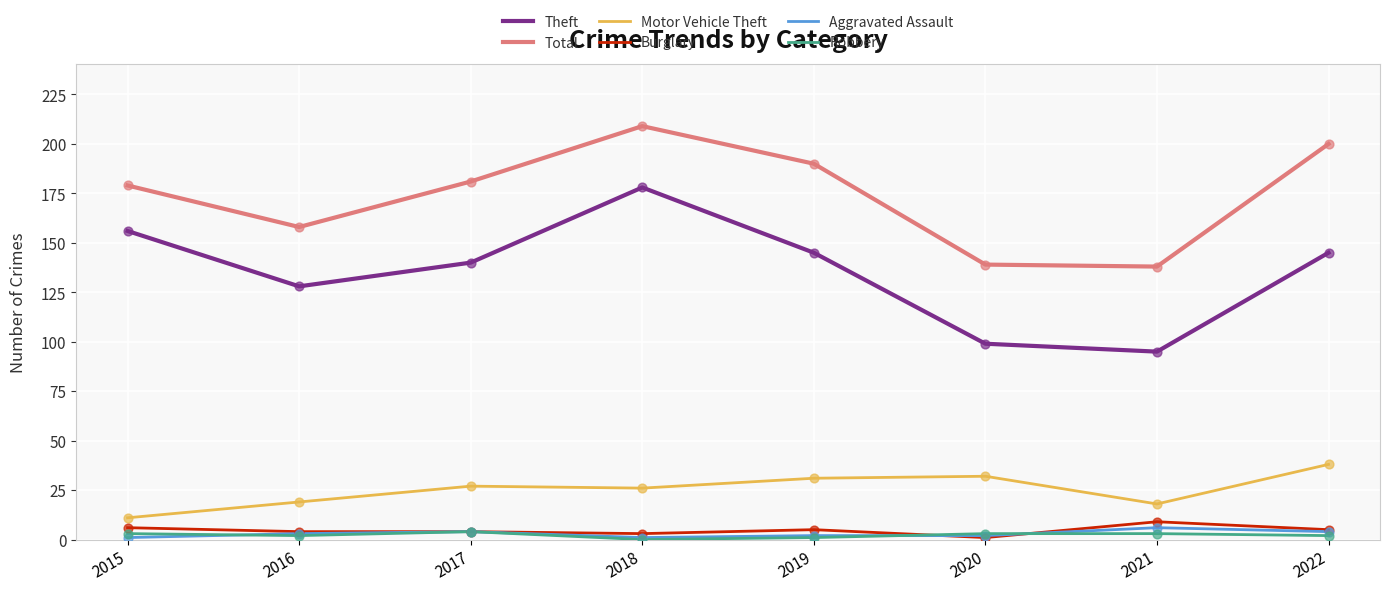

At how many categories does at least one series exceed 30?

8